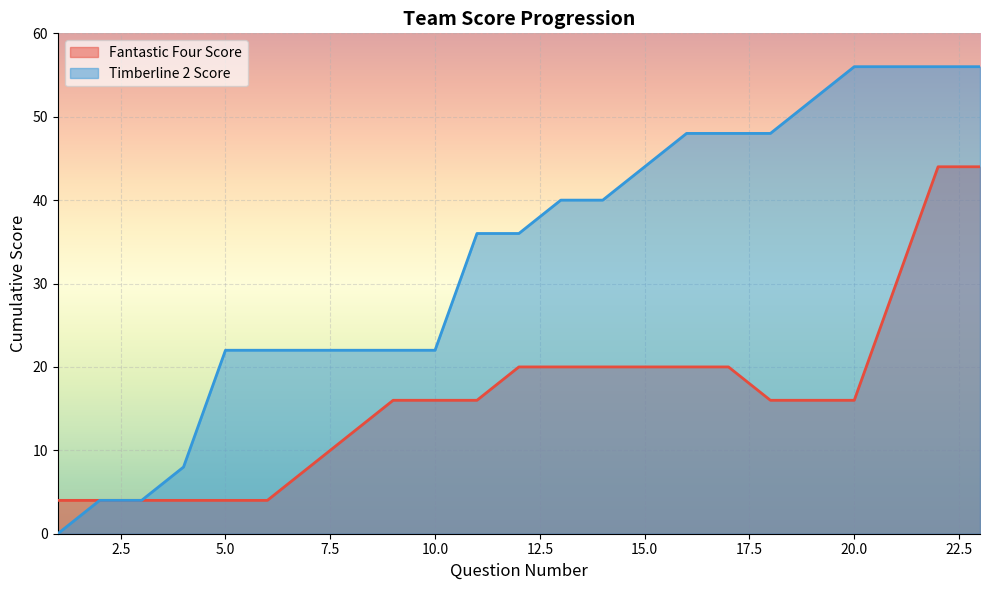

Rank the series by their maximum value, from lowest to highest.

Fantastic Four Score, Timberline 2 Score